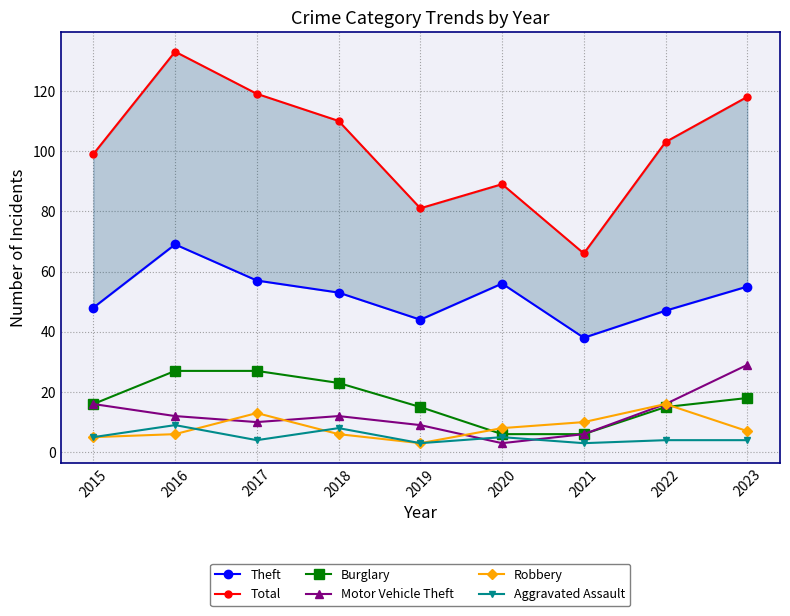

What is the spread (max minus min) of values at 2016?

127